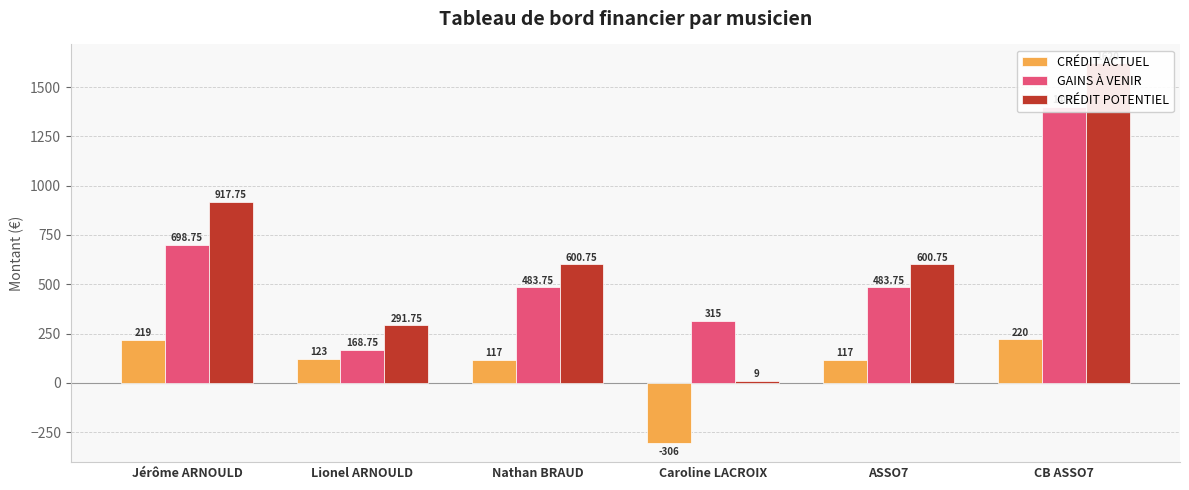

What is the difference between the maximum and minimum values in the GAINS À VENIR series?

1231.2